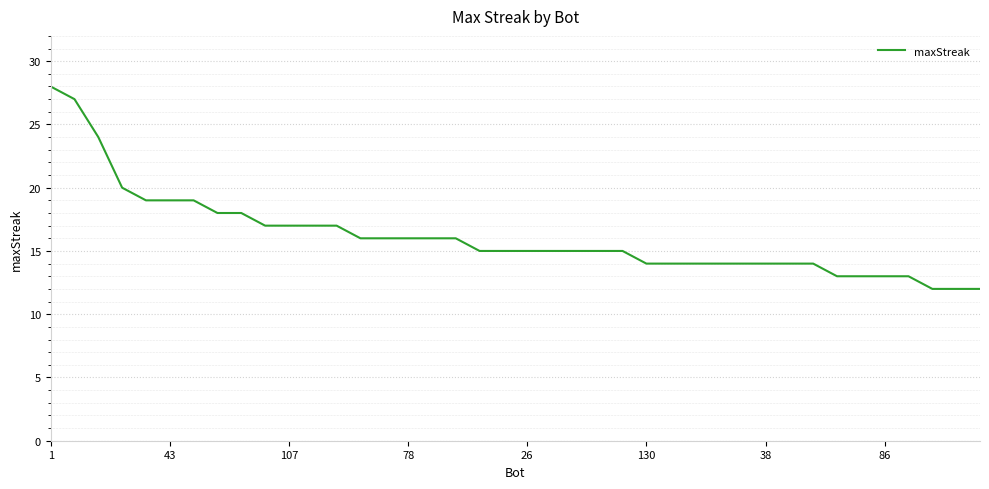

What is the minimum value shown in the chart?

12